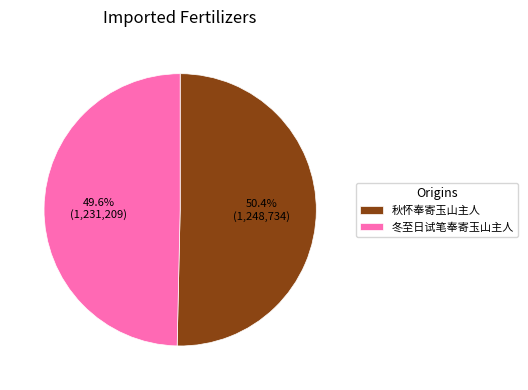

What is the ratio of the value at 秋怀奉寄玉山主人 to the value at 冬至日试笔奉寄玉山主人?

1.0